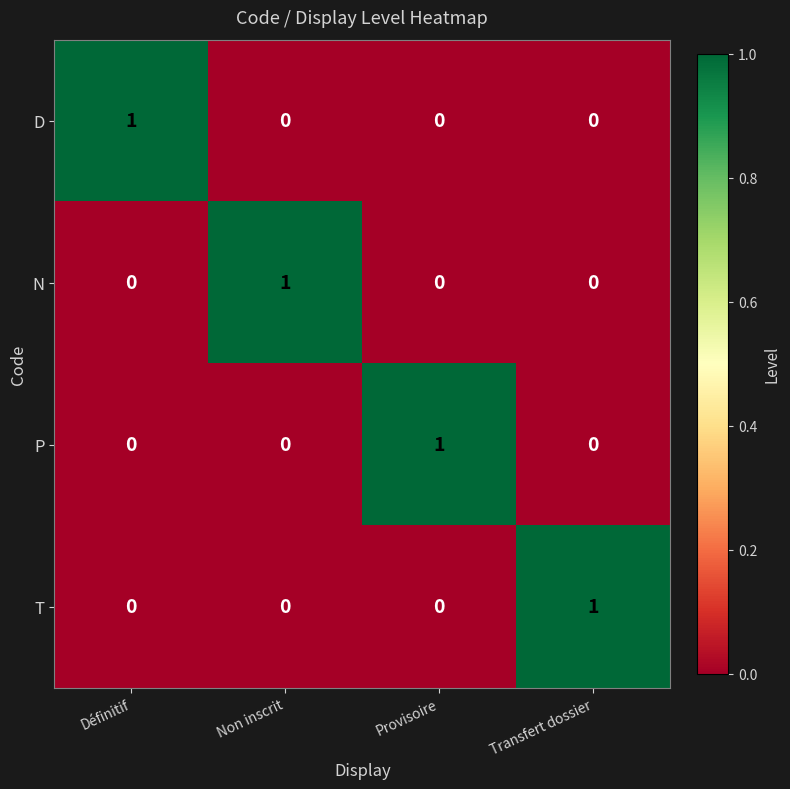

What is the greatest value displayed?

1